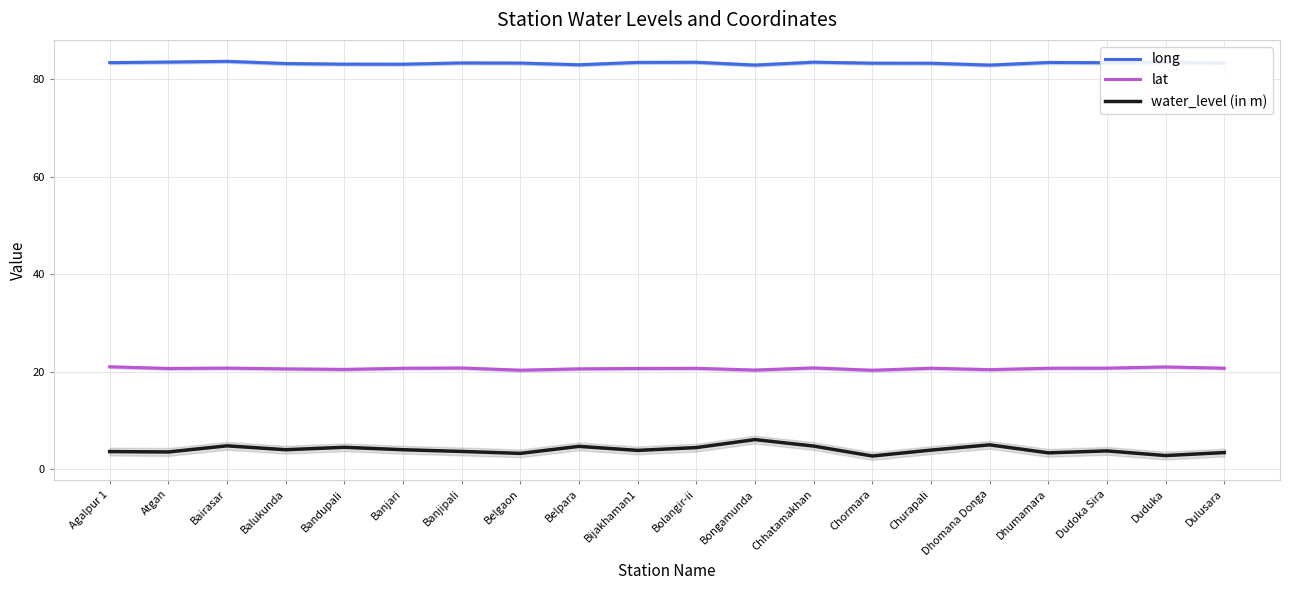

At Bandupali, list the series in order from largest to smallest.

long, lat, water_level (in m)